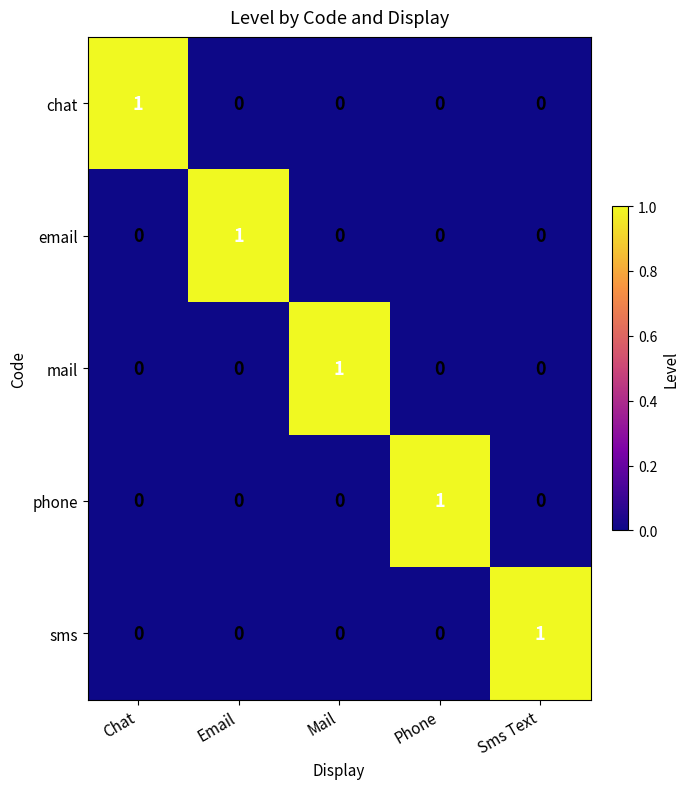

True or false: chat has a value of 0 at Mail.

True